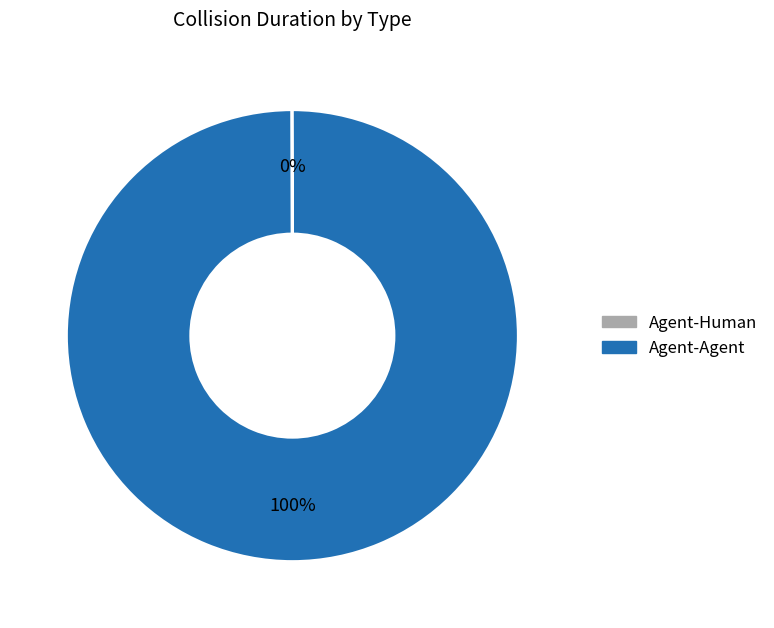

Which category accounts for the majority?

Agent-Agent